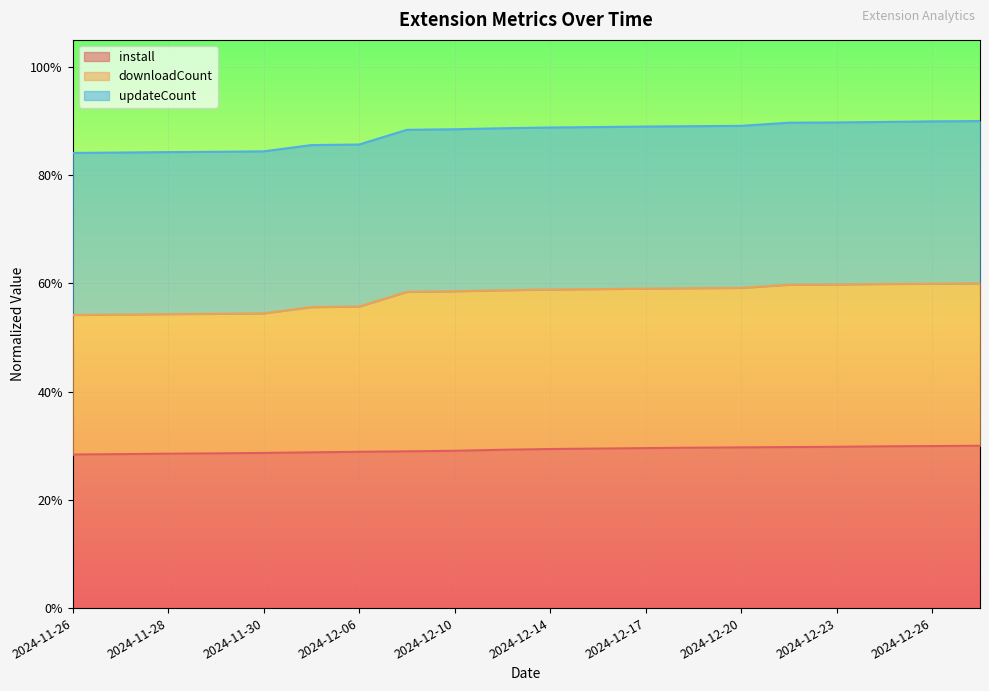

Count the downloadCount values in the range 0 to 1.

20